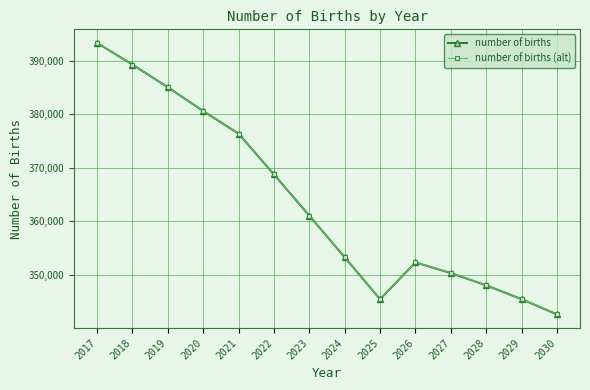

At which label does number of births reach its minimum?

2030